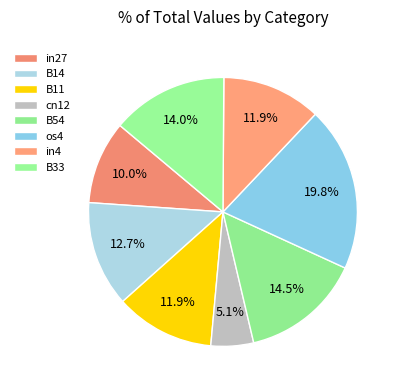

How many segments does this pie chart have?

8